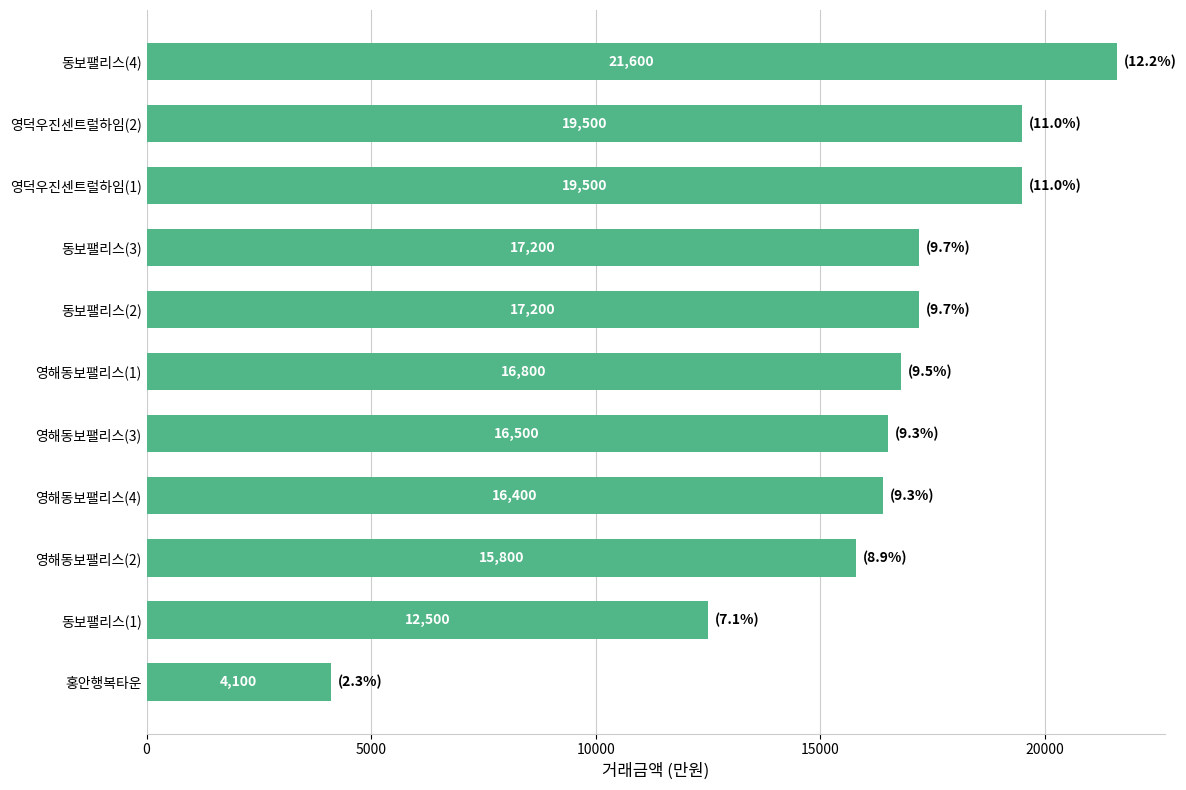

What is the change in value from 동보팰리스(4) to 홍안행복타운?

-17500